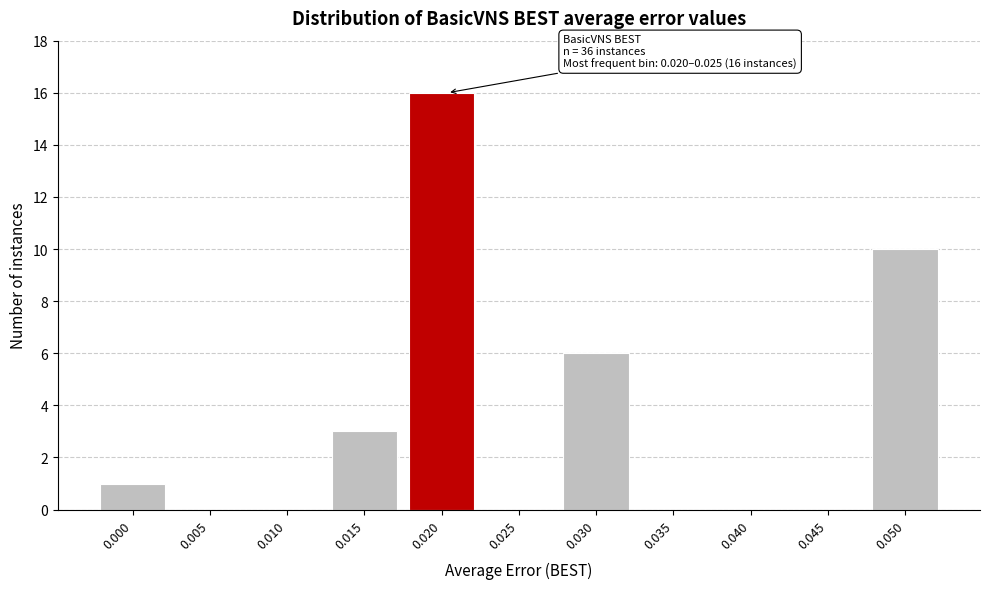

Reading left to right, transcribe all the data shown in this chart.

0.000=1	0.005=0	0.010=0	0.015=3	0.020=16	0.025=0	0.030=6	0.035=0	0.040=0	0.045=0	0.050=10